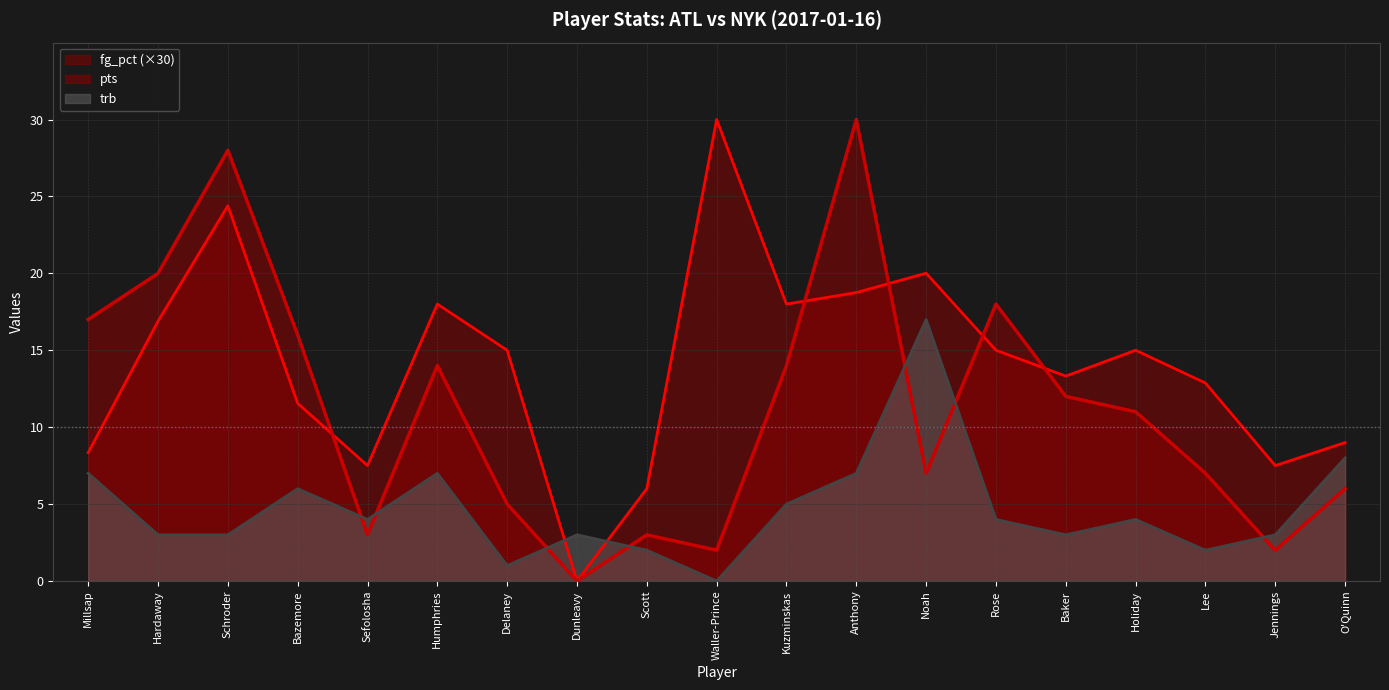

List the series in order of their overall mean, highest first.

fg_pct (×30), pts, trb